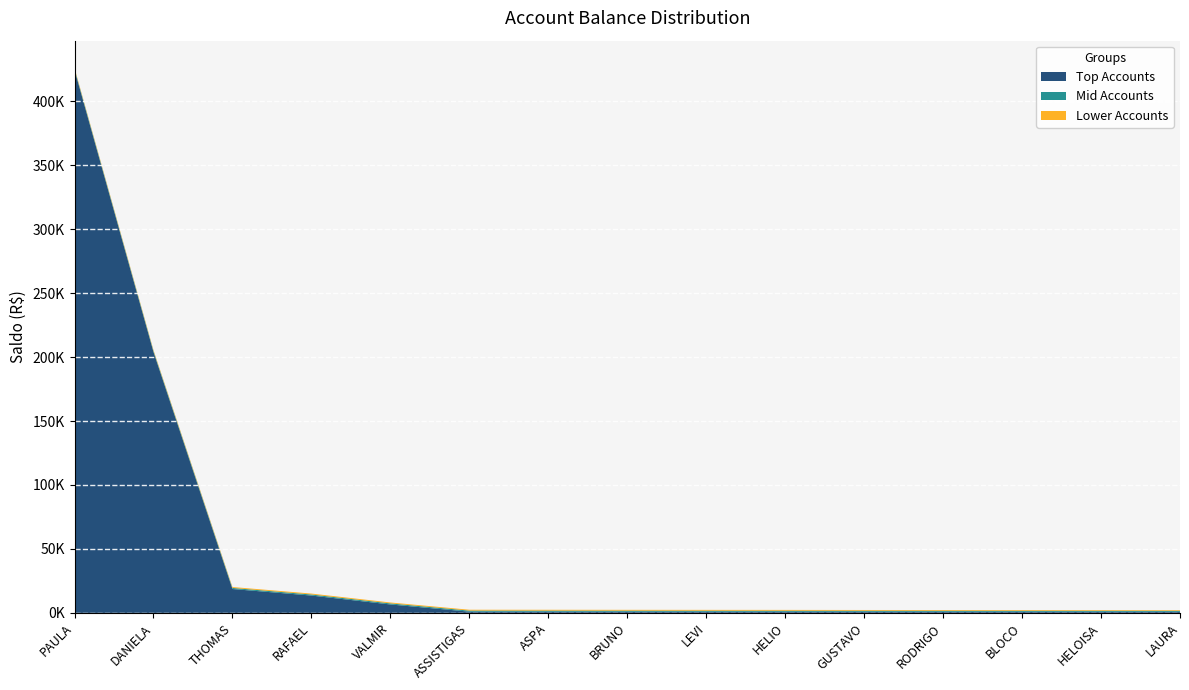

Reading left to right, what are all the values shown in this chart?

Top Accounts: 424455.8	203947.8	18675.9	13566.6	6612.0	975.7	947.6	935.7	917.0	903.0	901.6	900.2	892.3	887.2	871.4
Mid Accounts: 871.3	850.8	848.6	837.8	832.4	829.2	828.4	812.8	803.3	802.9	792.3	778.0	757.7	756.1	747.6
Lower Accounts: 735.5	728.9	727.1	717.2	713.3	680.6	672.7	663.8	660.9	644.3	600.0	580.0	560.0	540.0	520.0